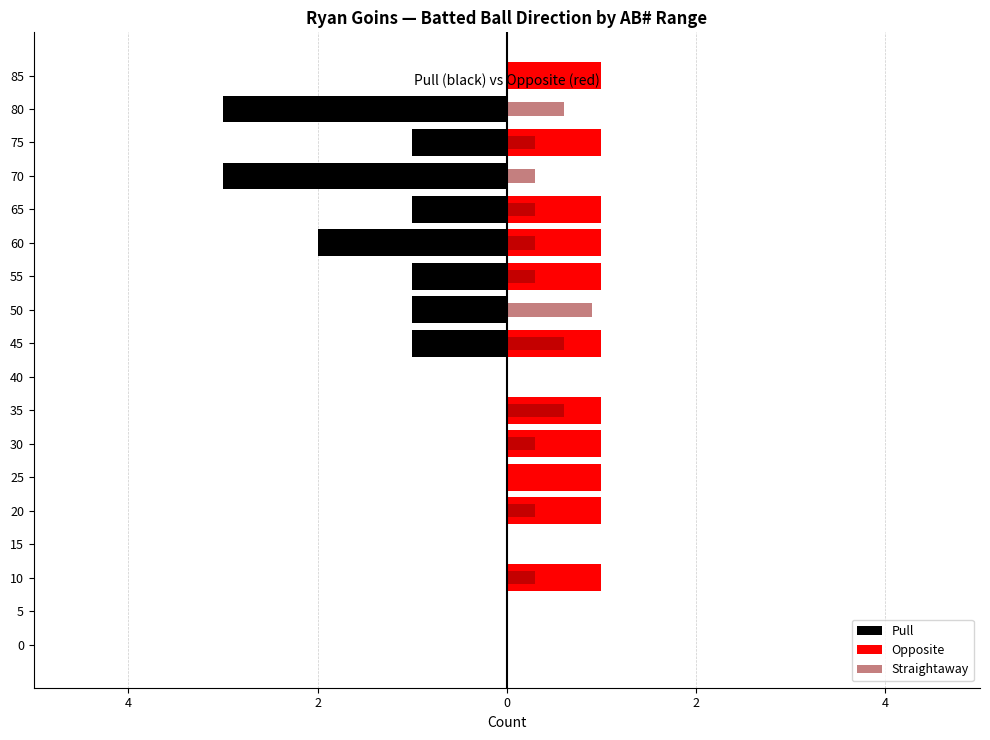

The value of Pull at 70 is -5.0. True or false?

False